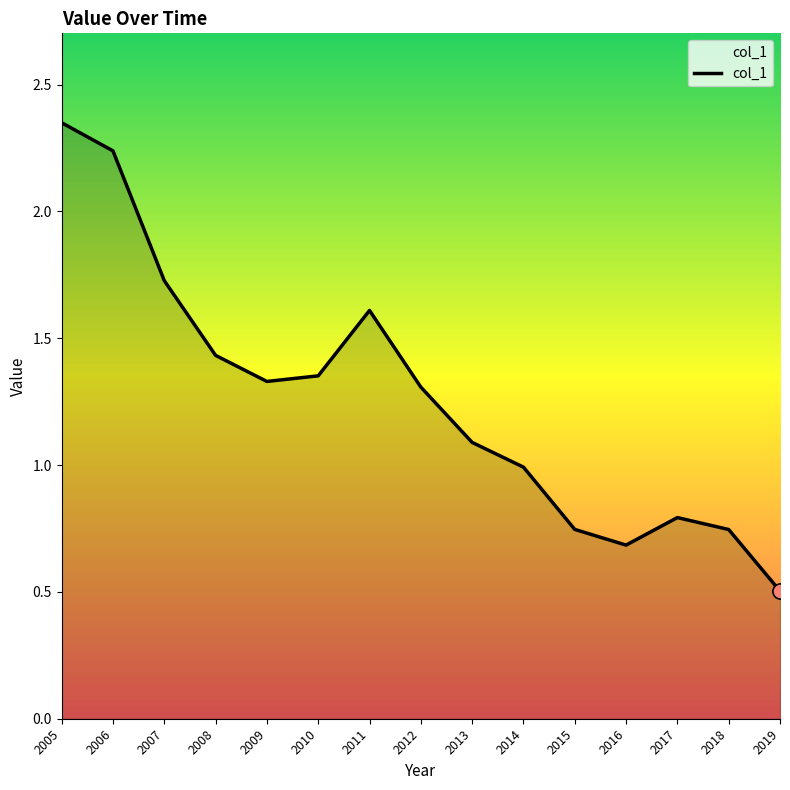

Which has a higher value, 2008 or 2011?

2011